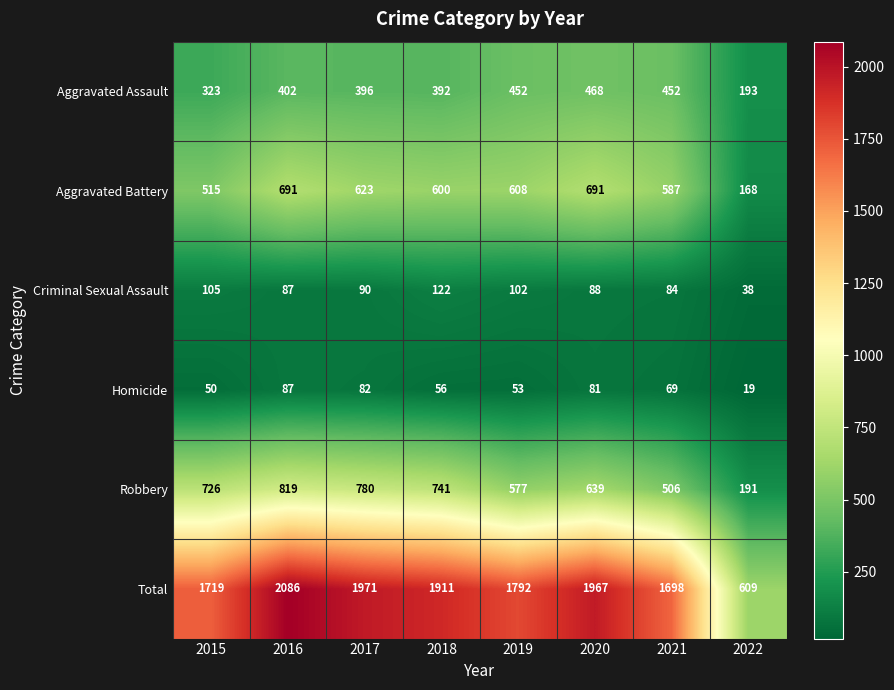

The value of Homicide at 2018 is 56. True or false?

True